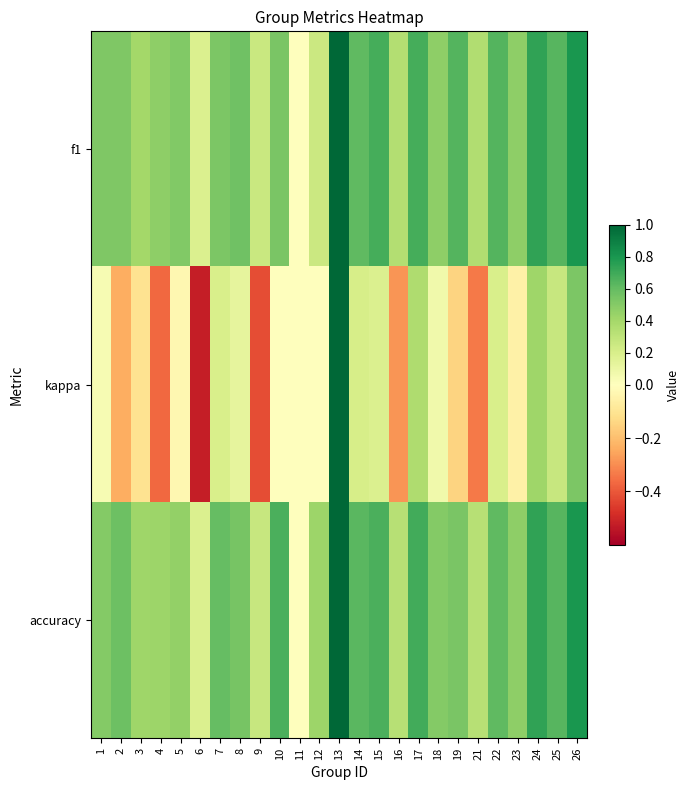

Which has a higher value, 9 or 12?

9